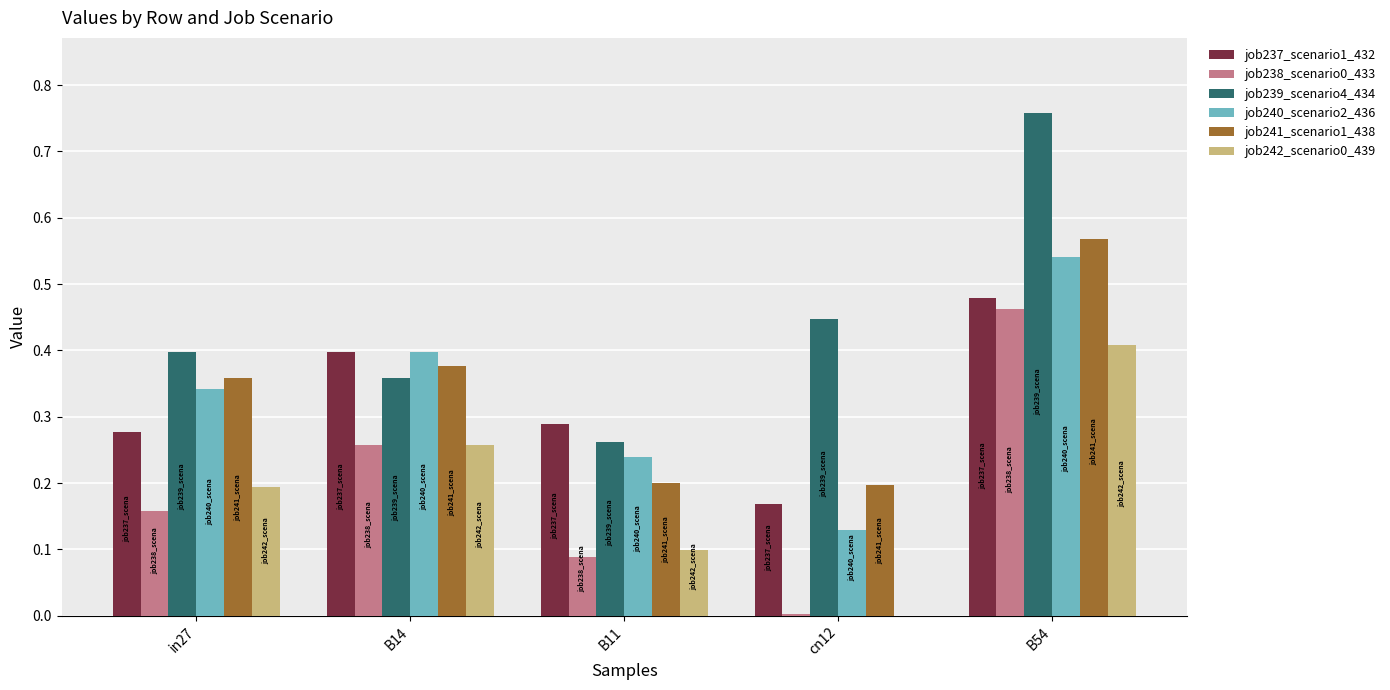

The value of job238_scenario0_433 at in27 is 0.1. True or false?

False